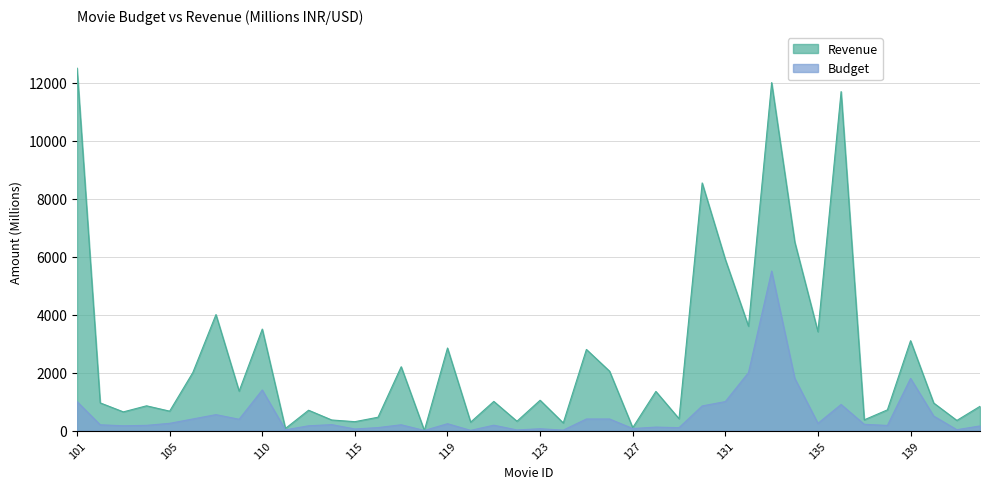

What is the difference between the Revenue values at 104 and 102?

100.8